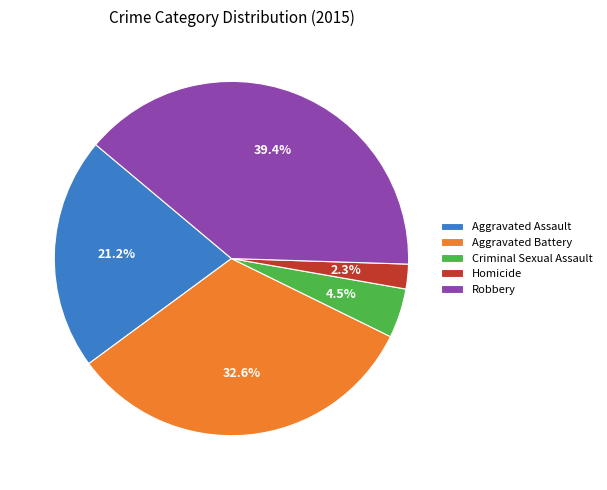

What percentage do Aggravated Battery and Robbery together represent?

72.0%